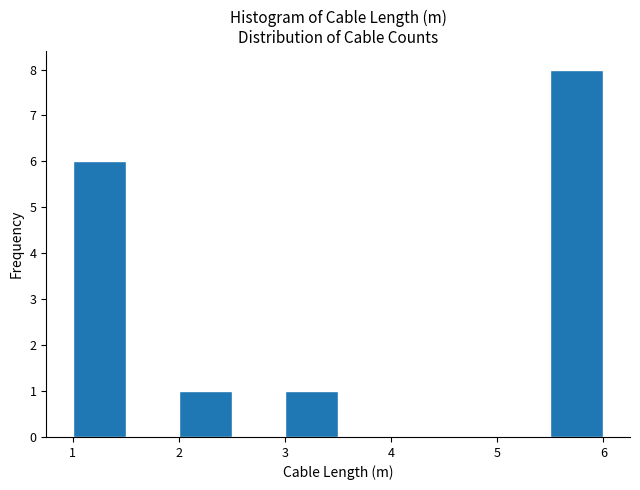

Over which range of the x-axis is the bar tallest?

5.5 to 6.0